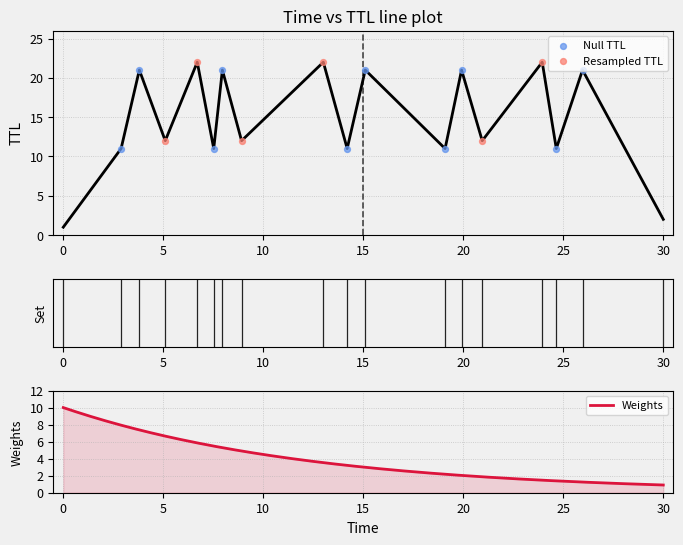

Which has a higher value, 4 or 15?

15